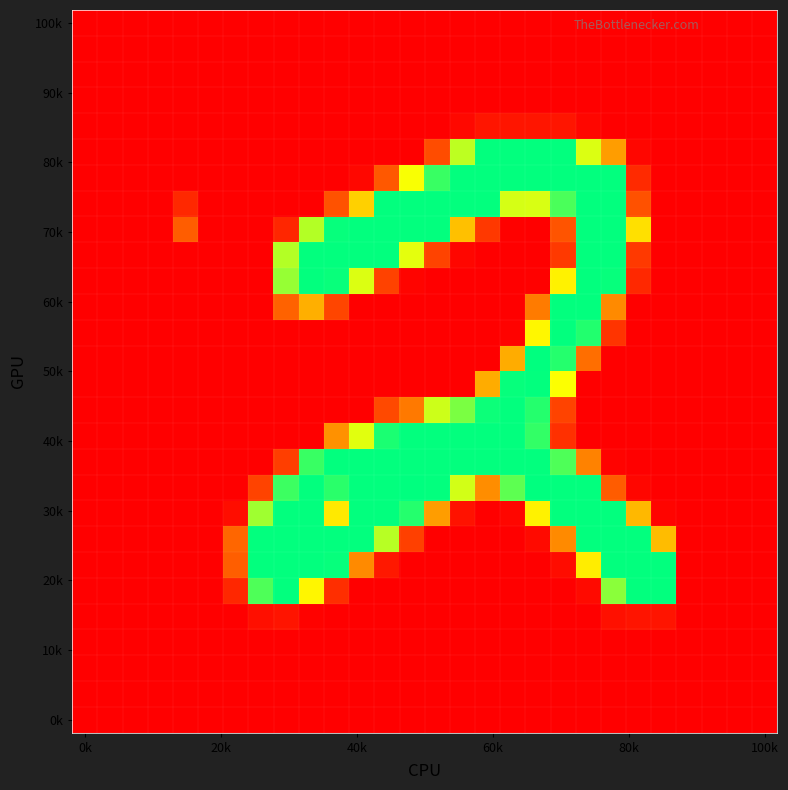

At how many categories does at least one series exceed 157?

17